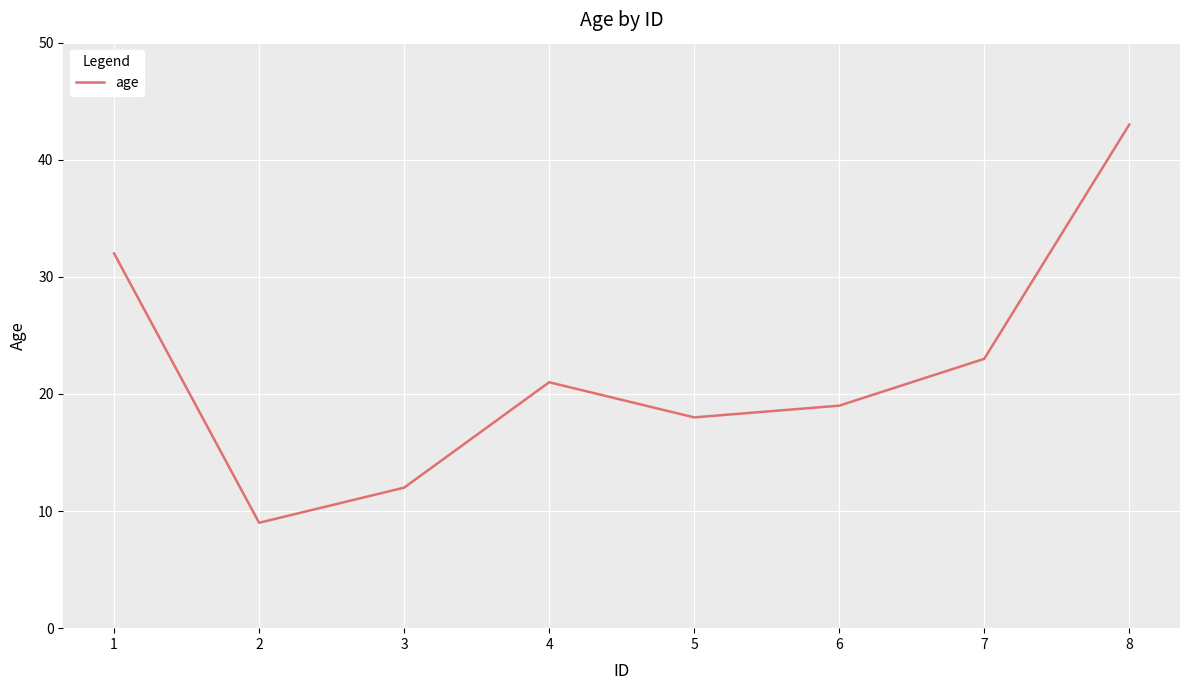

What is the maximum value shown in the chart?

43